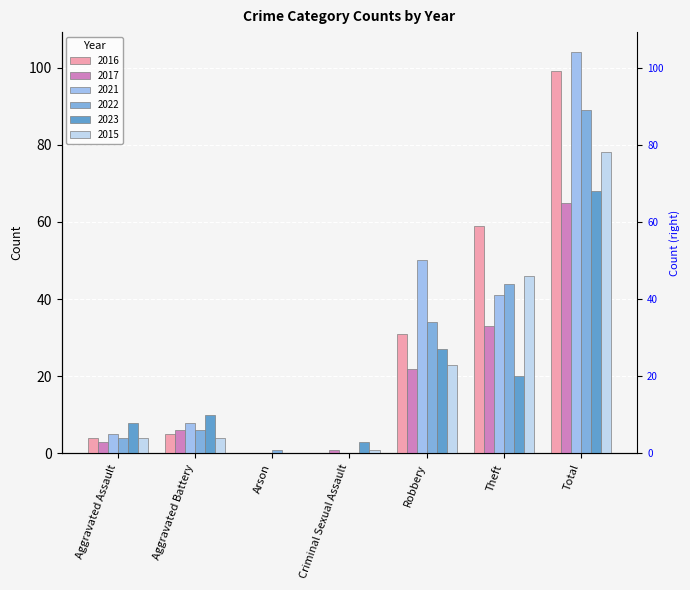

Which category has the highest value across all series?

Total